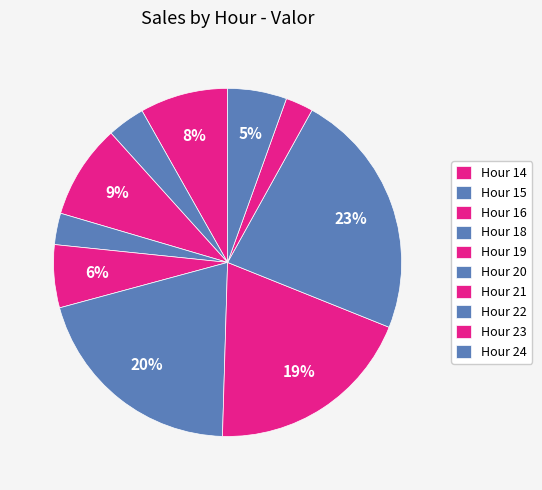

How many segments does this pie chart have?

10